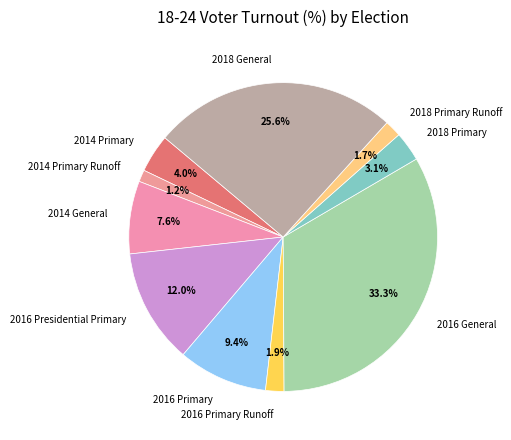

What is the smallest slice in the pie chart?

2014 Primary Runoff